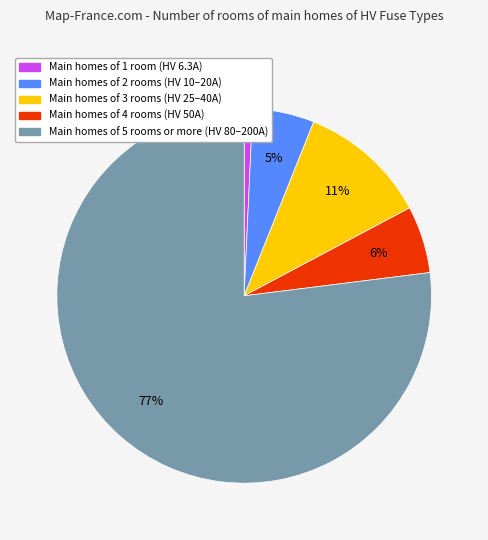

Count the number of slices in the pie.

5